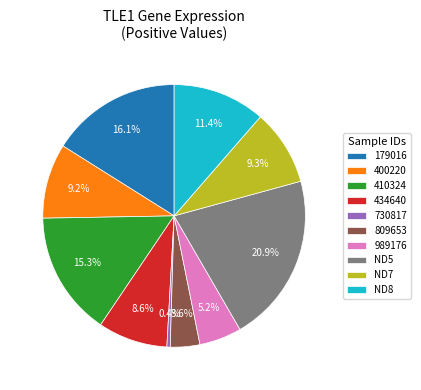

Do 989176 and 809653 together represent more than half of the pie?

No